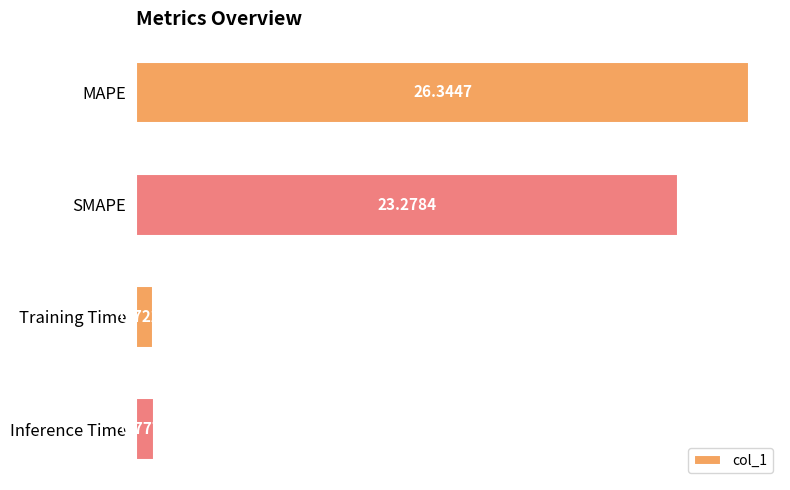

List the labels in order of value, smallest first.

Training Time, Inference Time, SMAPE, MAPE